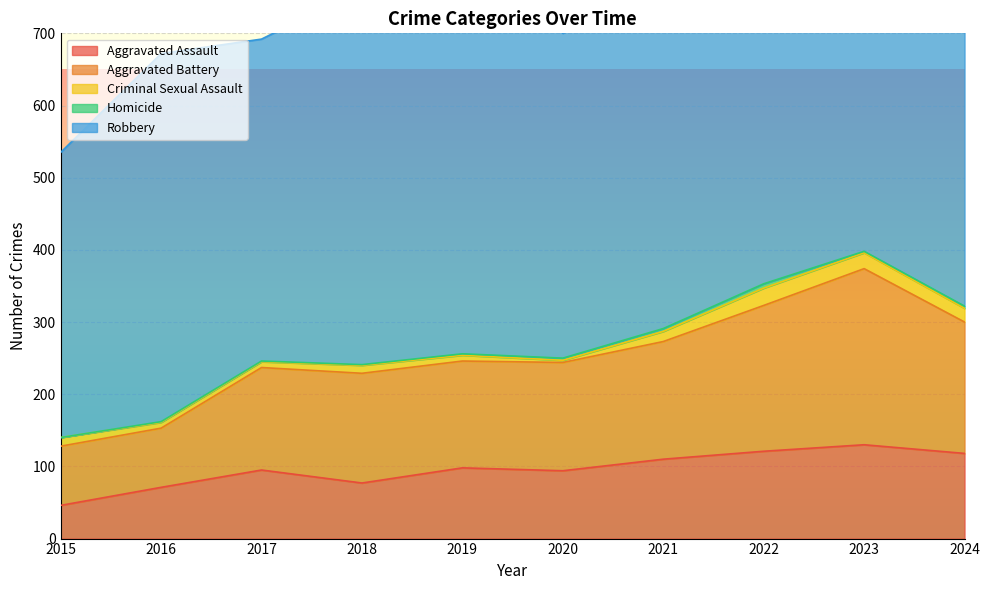

What is the value of the Criminal Sexual Assault point at the 10th from the left?

19